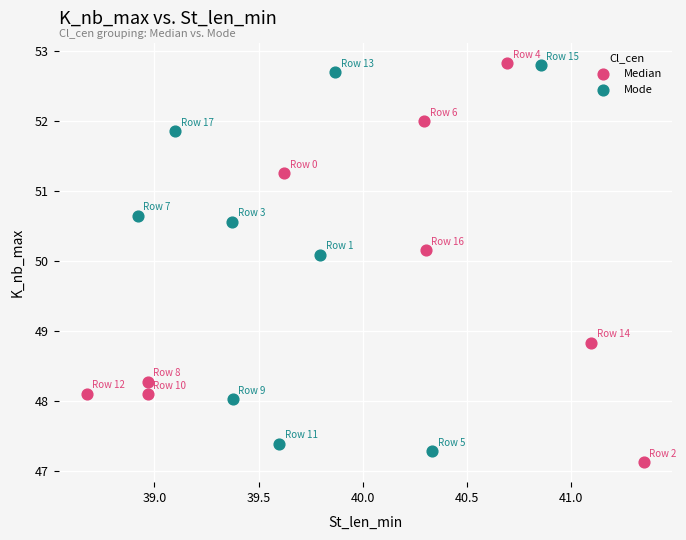

What are all the series names shown in the legend?

Median, Mode